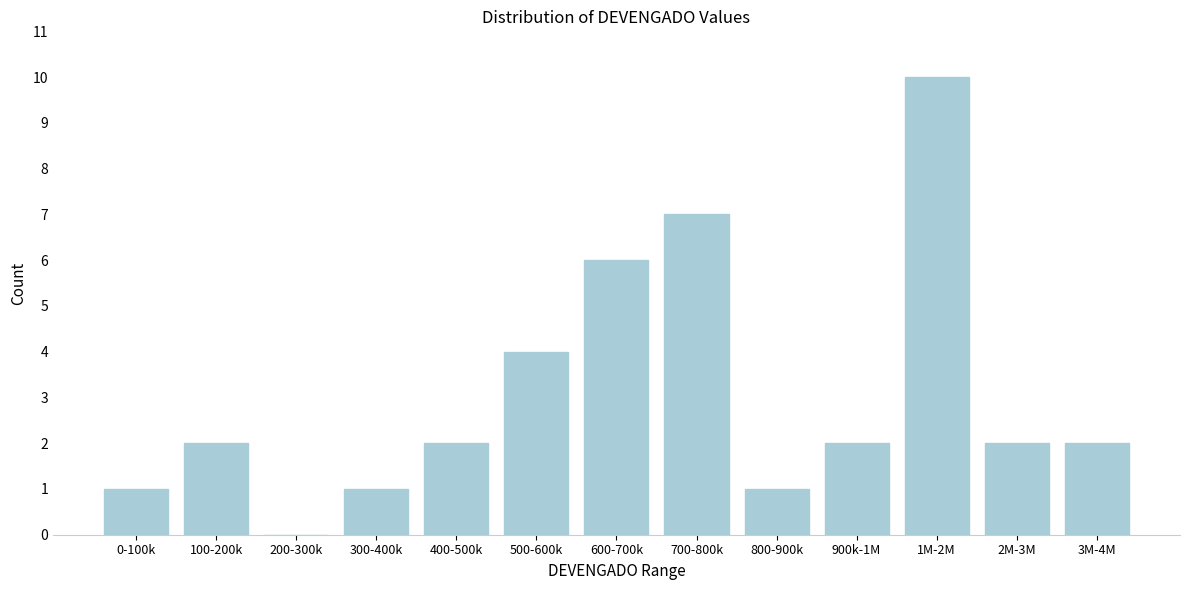

Reading left to right, transcribe all the data shown in this chart.

0-100k=1	100-200k=2	200-300k=0	300-400k=1	400-500k=2	500-600k=4	600-700k=6	700-800k=7	800-900k=1	900k-1M=2	1M-2M=10	2M-3M=2	3M-4M=2